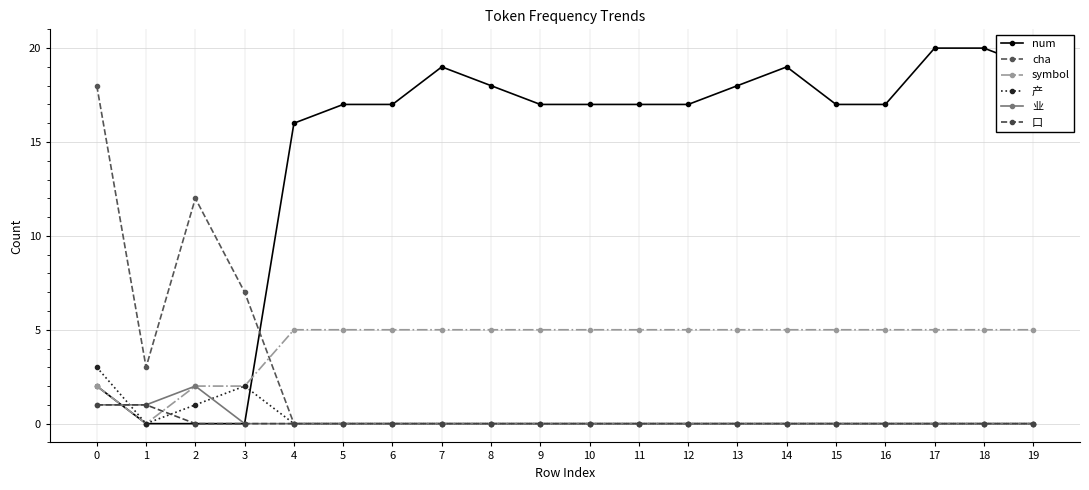

What is the approximate value of num at 0?

2